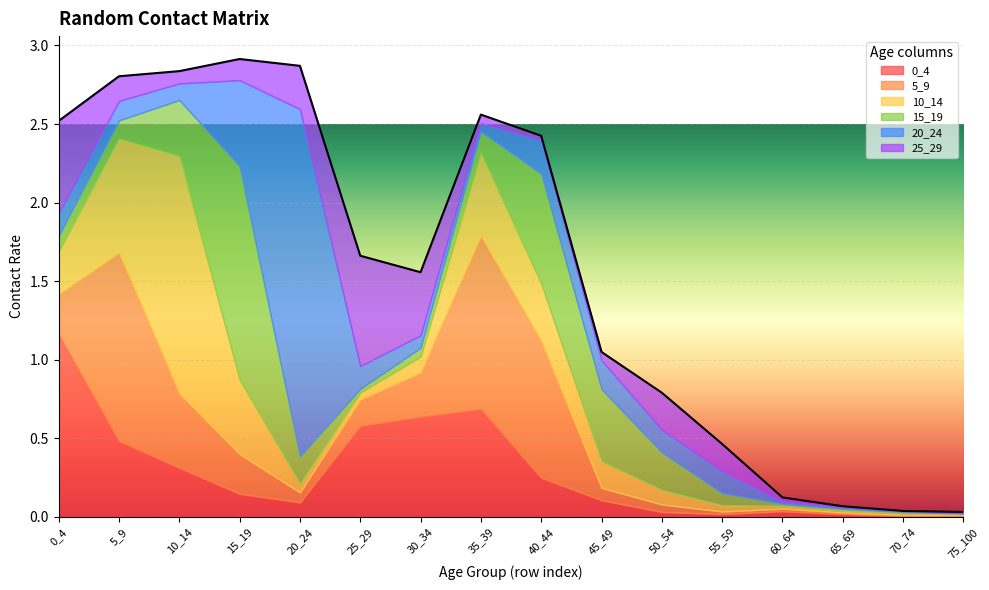

Reading left to right, transcribe all the data shown in this chart.

0_4: 1.2	0.5	0.3	0.1	0.1	0.6	0.6	0.7	0.2	0.1	0.0	0.0	0.0	0.0	0.0	0.0
5_9: 0.3	1.2	0.5	0.3	0.1	0.2	0.3	1.1	0.9	0.1	0.0	0.0	0.0	0.0	0.0	0.0
10_14: 0.3	0.7	1.5	0.5	0.1	0.0	0.1	0.5	0.4	0.2	0.1	0.0	0.0	0.0	0.0	0.0
15_19: 0.1	0.1	0.4	1.4	0.2	0.0	0.1	0.1	0.7	0.5	0.2	0.1	0.0	0.0	0.0	0.0
20_24: 0.1	0.1	0.1	0.5	2.2	0.1	0.1	0.1	0.2	0.2	0.1	0.1	0.0	0.0	0.0	0.0
25_29: 0.6	0.2	0.1	0.1	0.3	0.7	0.4	0.1	0.0	0.1	0.2	0.2	0.0	0.0	0.0	0.0